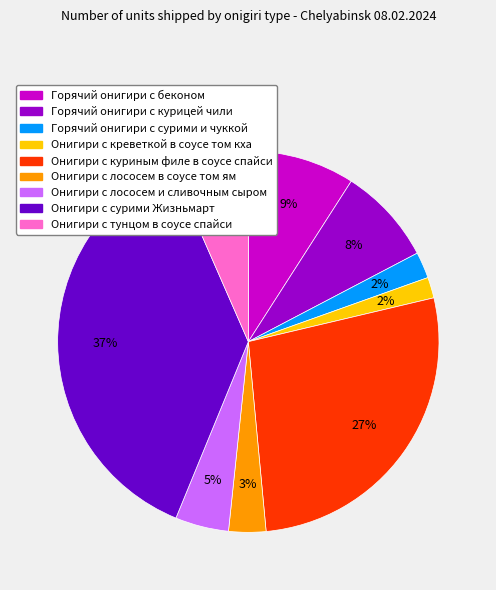

To the nearest percent, what portion does Онигири с тунцом в соусе спайси represent?

7%